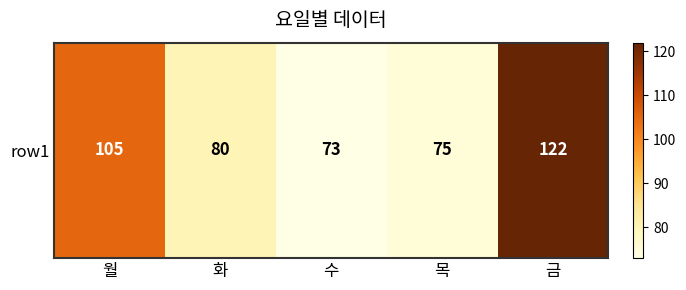

What is the difference between the second highest and second lowest values?

30